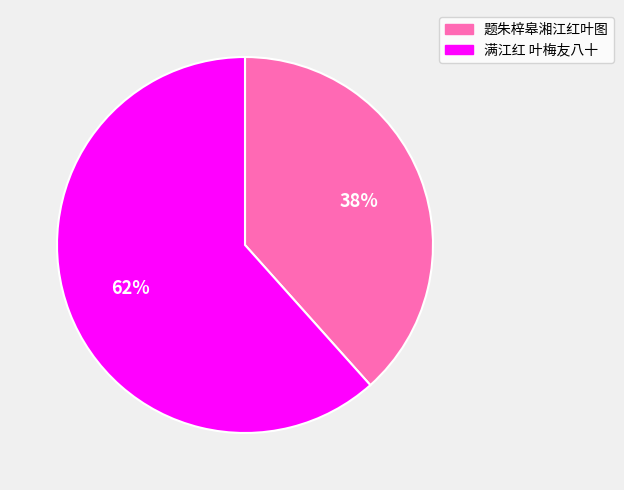

To the nearest percent, what is the average slice percentage?

50%